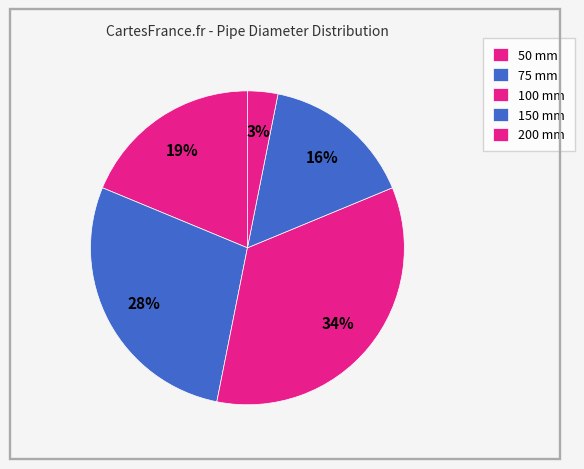

How many slices are in this pie chart?

5